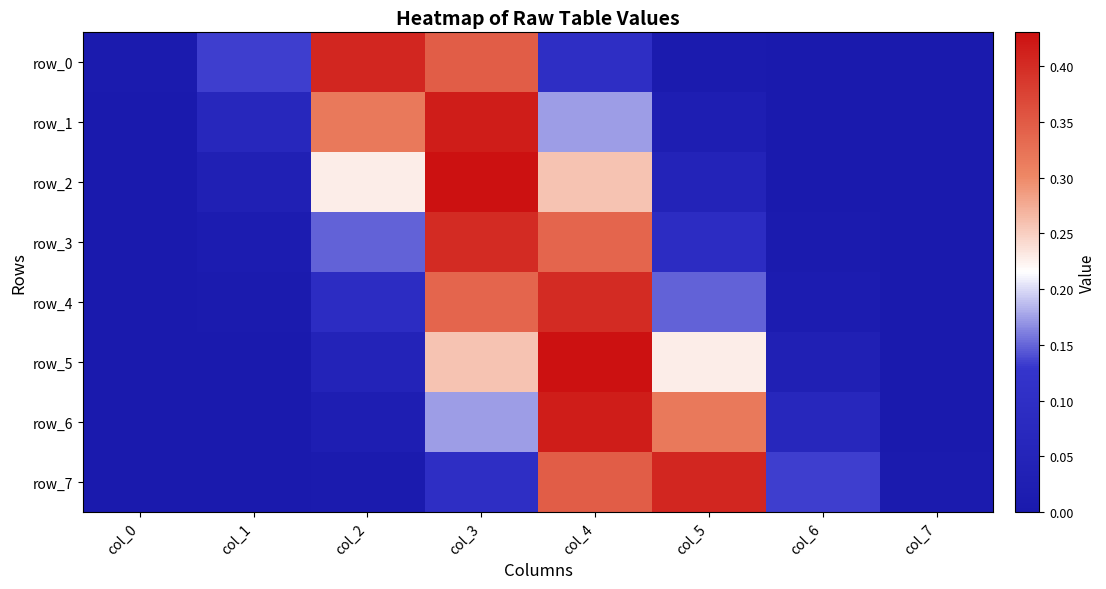

What is the difference between the maximum and minimum values in the row_4 series?

0.4